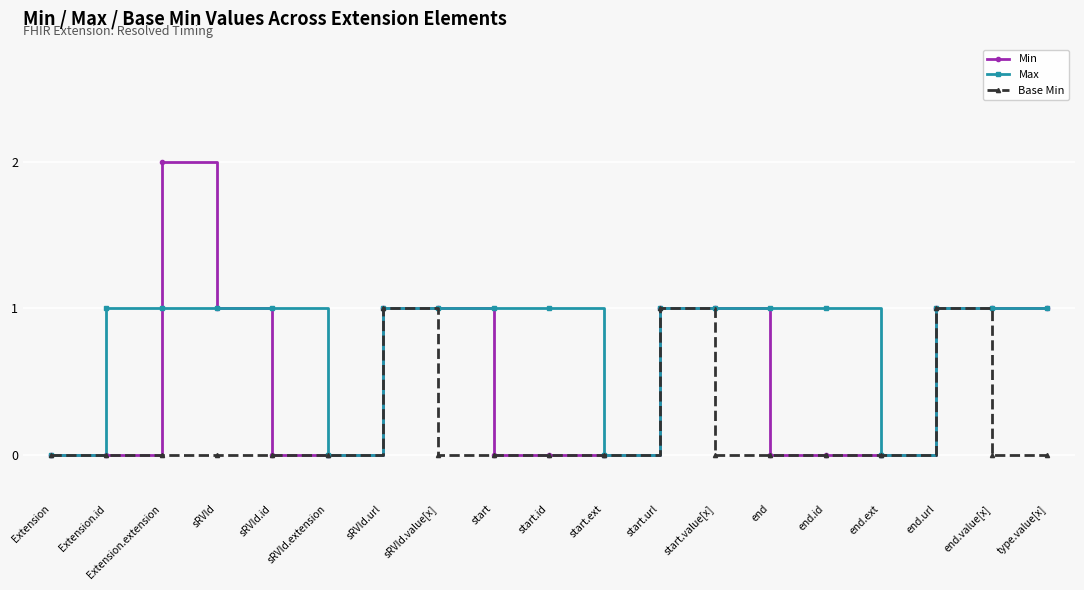

At which label does Min reach its peak?

Extension.extension